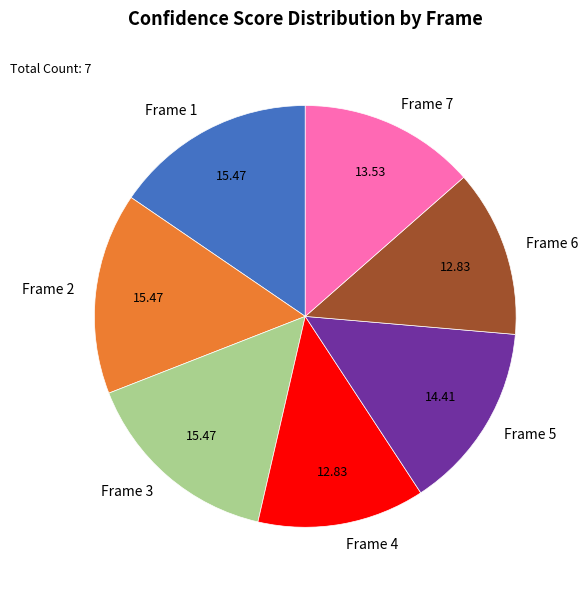

What is the ratio of the value at Frame 6 to the value at Frame 4?

1.0